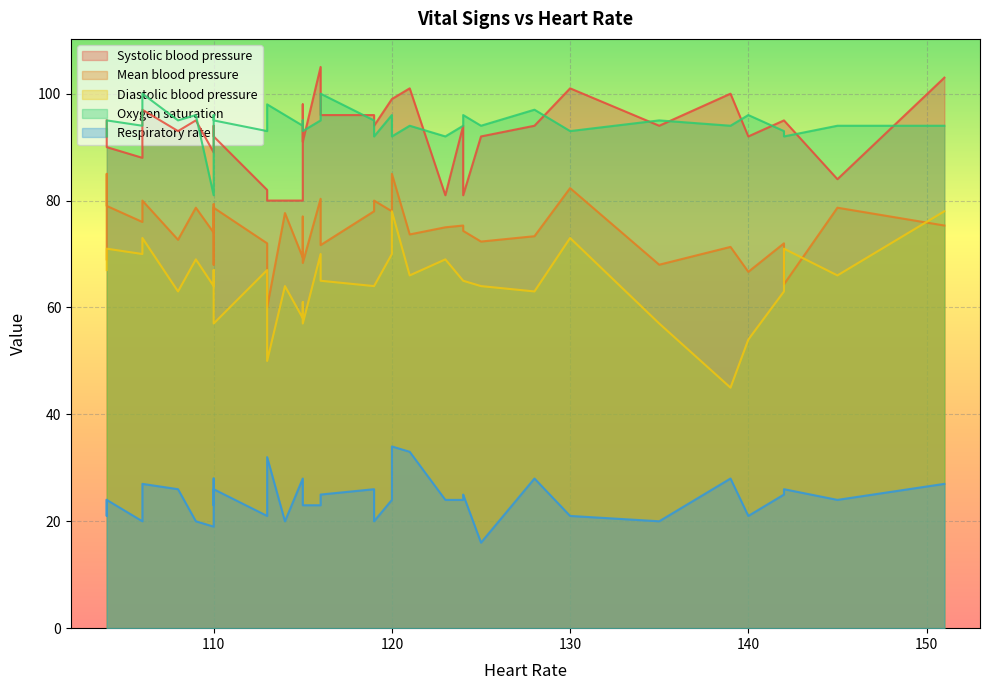

Where is the first local minimum for Mean blood pressure?

4